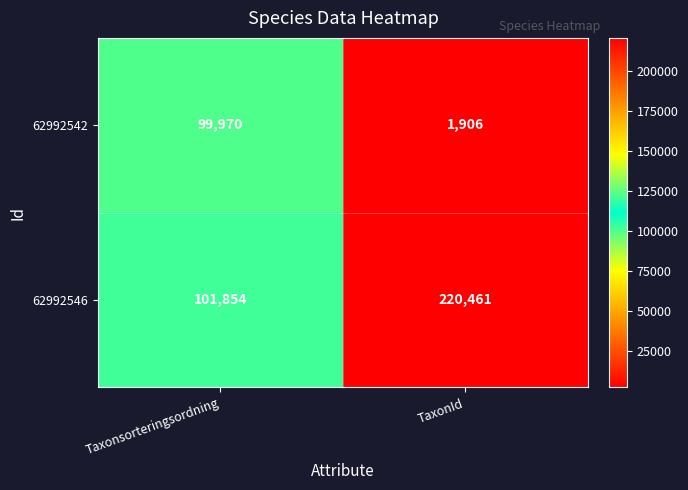

Reading left to right, transcribe all the data shown in this chart.

62992542: 99970	1906
62992546: 101854	220461